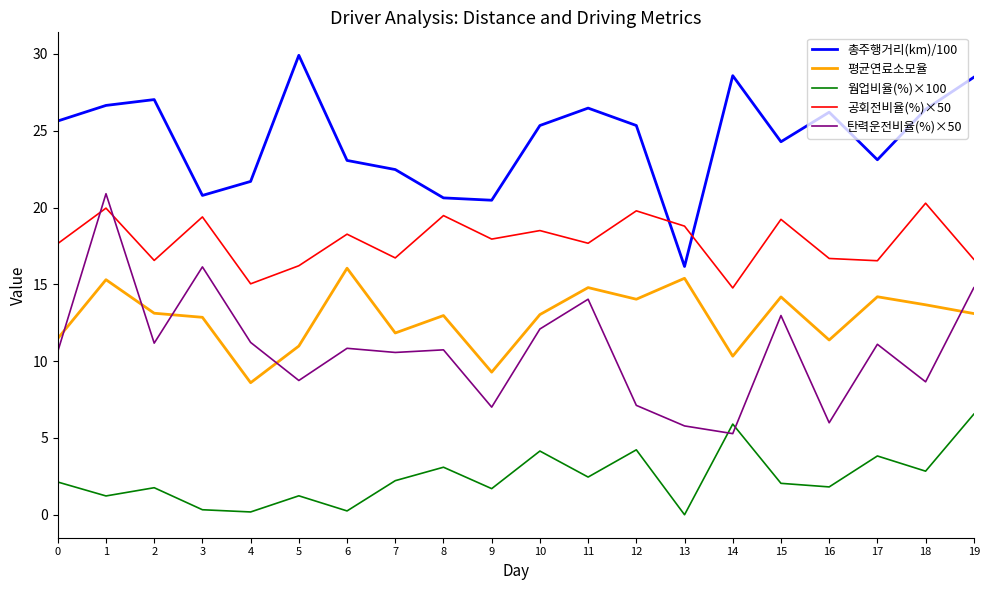

Which series has the largest range (max minus min)?

탄력운전비율(%)×50